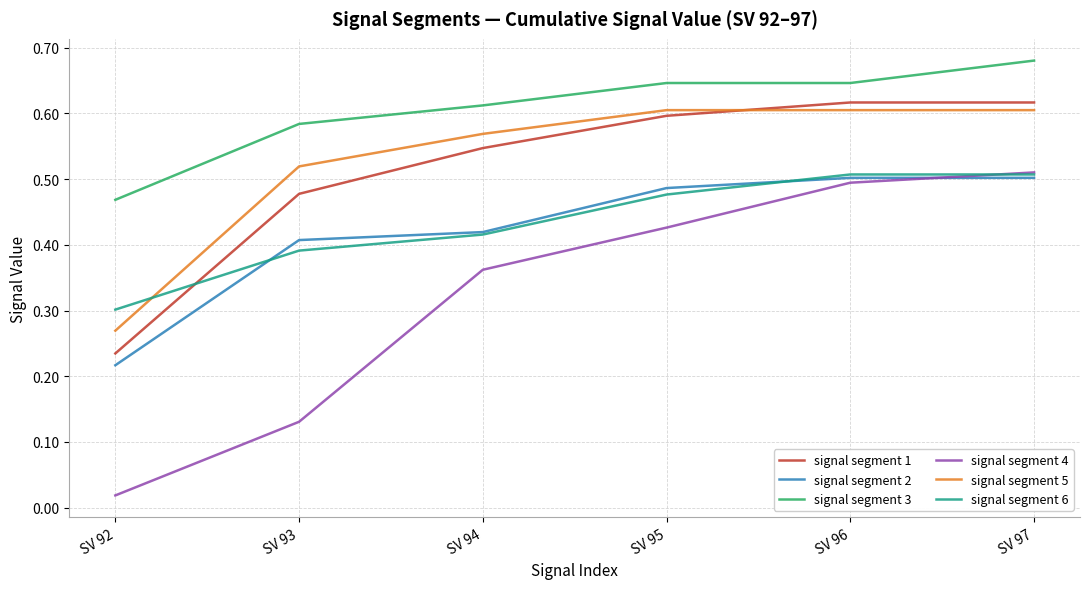

Between SV 92 and SV 97, which series saw the biggest shift?

signal segment 4